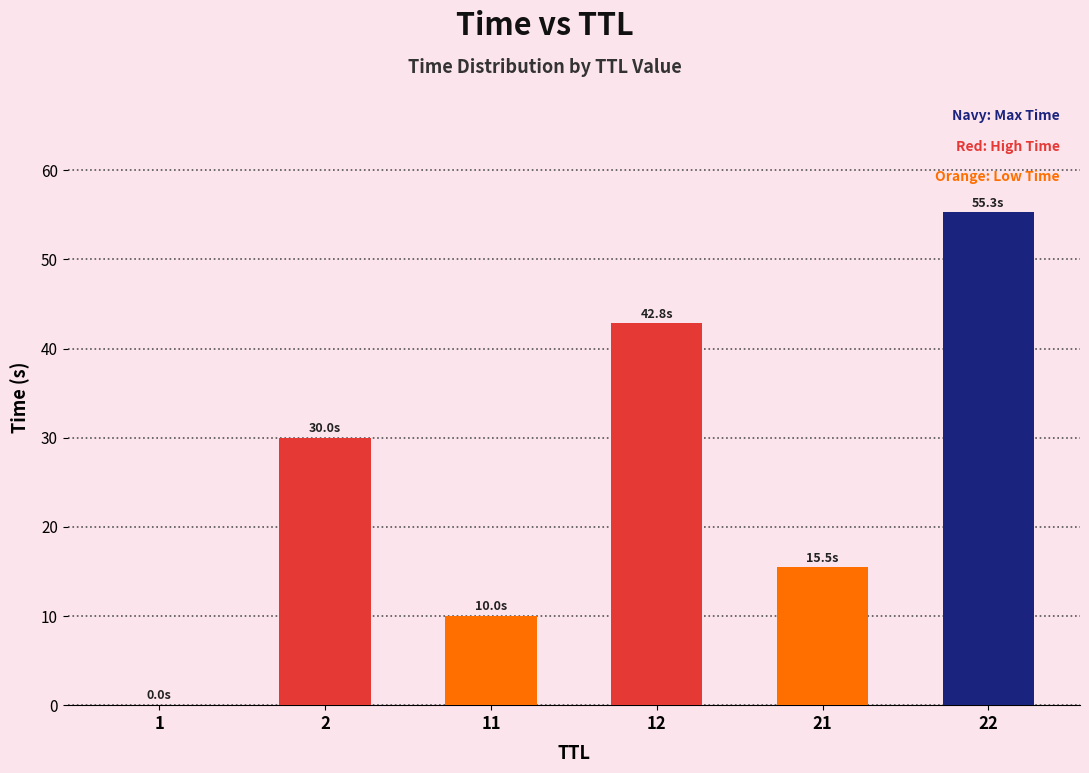

Is it true that the value at 12 is 42.8?

True